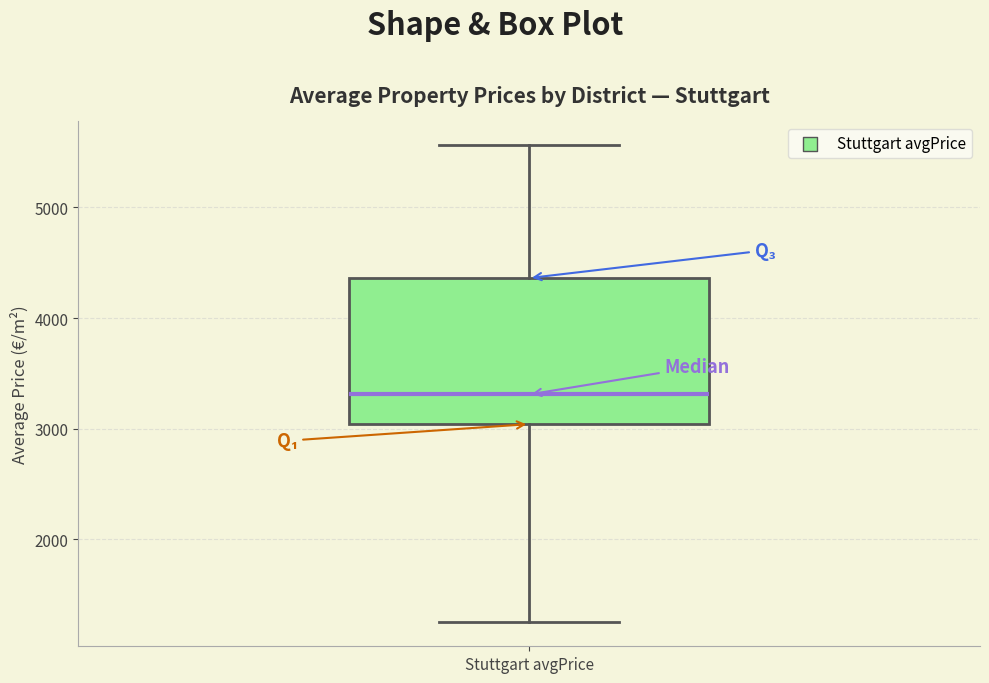

Read this box plot against the y-axis: the position of the median line, the range covered by the box, and the ends of both whiskers. The values are not printed on the chart, so give them approximately, as read against the axis.

median 3300, box 3000 to 4400, whiskers 1200 to 5600